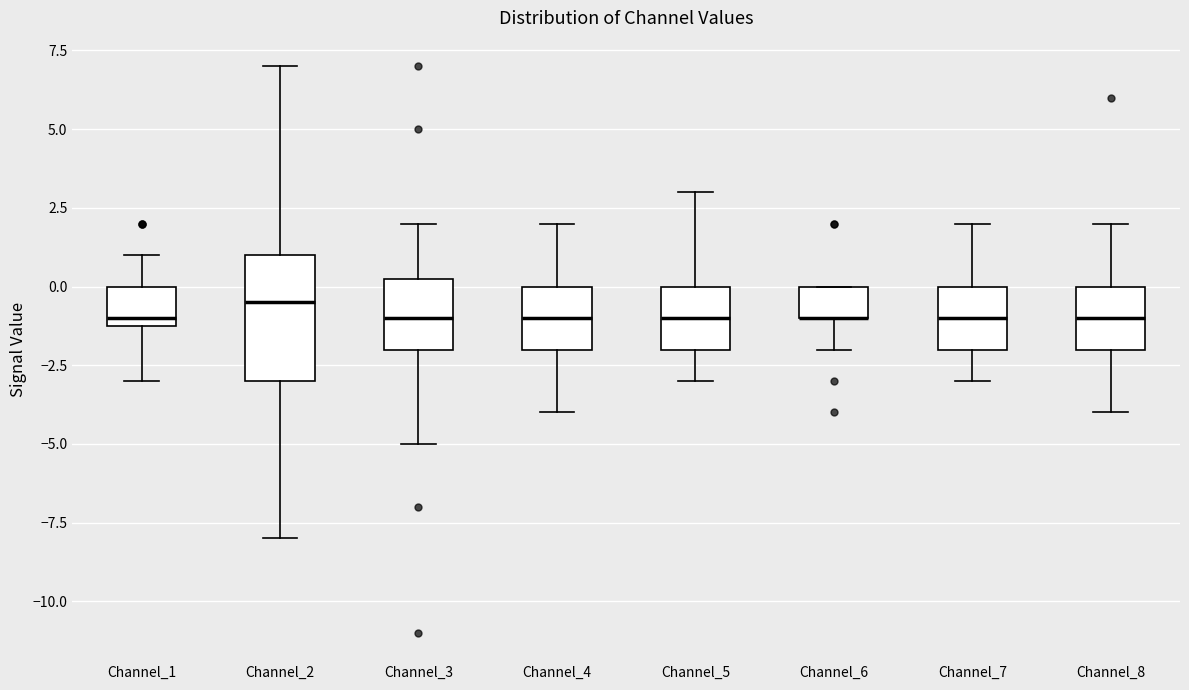

Reading left to right, transcribe this box plot: for each box, give where its median line is, the range the box spans, and where its two whiskers end, as read against the y-axis. The values are not printed on the chart, so give them approximately, as read against the axis.

Channel_1: median -1.0 (just above the box's lower edge), box -1.0 to 0.0, whiskers -3.0 to 1.0
Channel_2: median -0.5, box -3.0 to 1.0, whiskers -8.0 to 7.0
Channel_3: median -1.0, box -2.0 to 0.5, whiskers -5.0 to 2.0
Channel_4: median -1.0, box -2.0 to 0.0, whiskers -4.0 to 2.0
Channel_5: median -1.0, box -2.0 to 0.0, whiskers -3.0 to 3.0
Channel_6: median -1.0 (drawn on the box's lower edge), box -1.0 to 0.0, whiskers -2.0 to 0.0
Channel_7: median -1.0, box -2.0 to 0.0, whiskers -3.0 to 2.0
Channel_8: median -1.0, box -2.0 to 0.0, whiskers -4.0 to 2.0